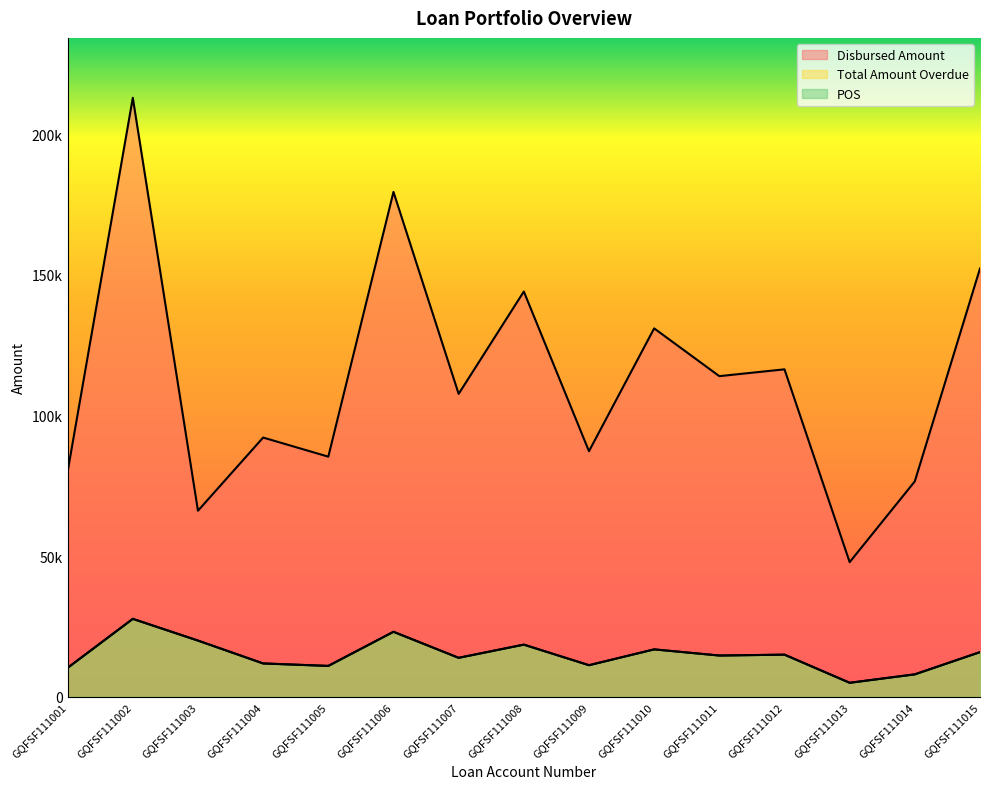

What are all the series names shown in the legend?

Disbursed Amount, Total Amount Overdue, POS